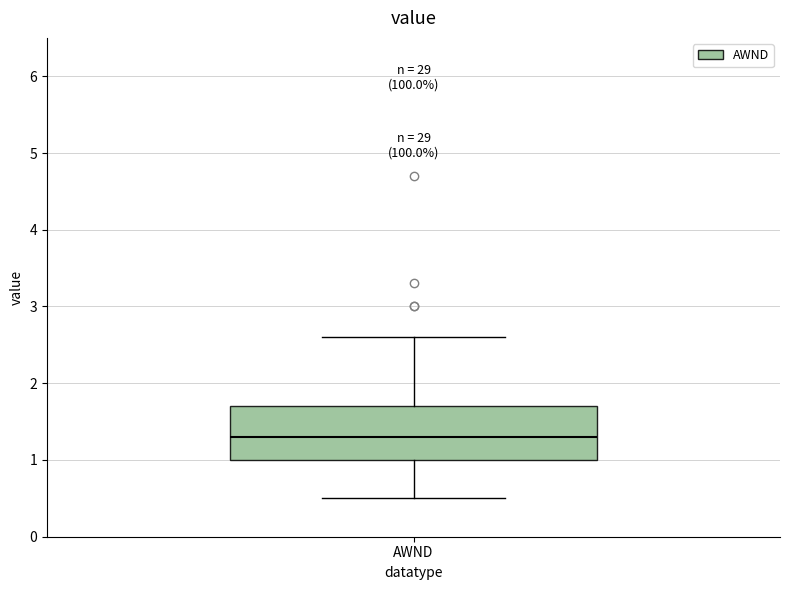

Read this box plot against the y-axis: the position of the median line, the range covered by the box, and the ends of both whiskers. The values are not printed on the chart, so give them approximately, as read against the axis.

median 1.3, box 1.0 to 1.7, whiskers 0.5 to 2.6